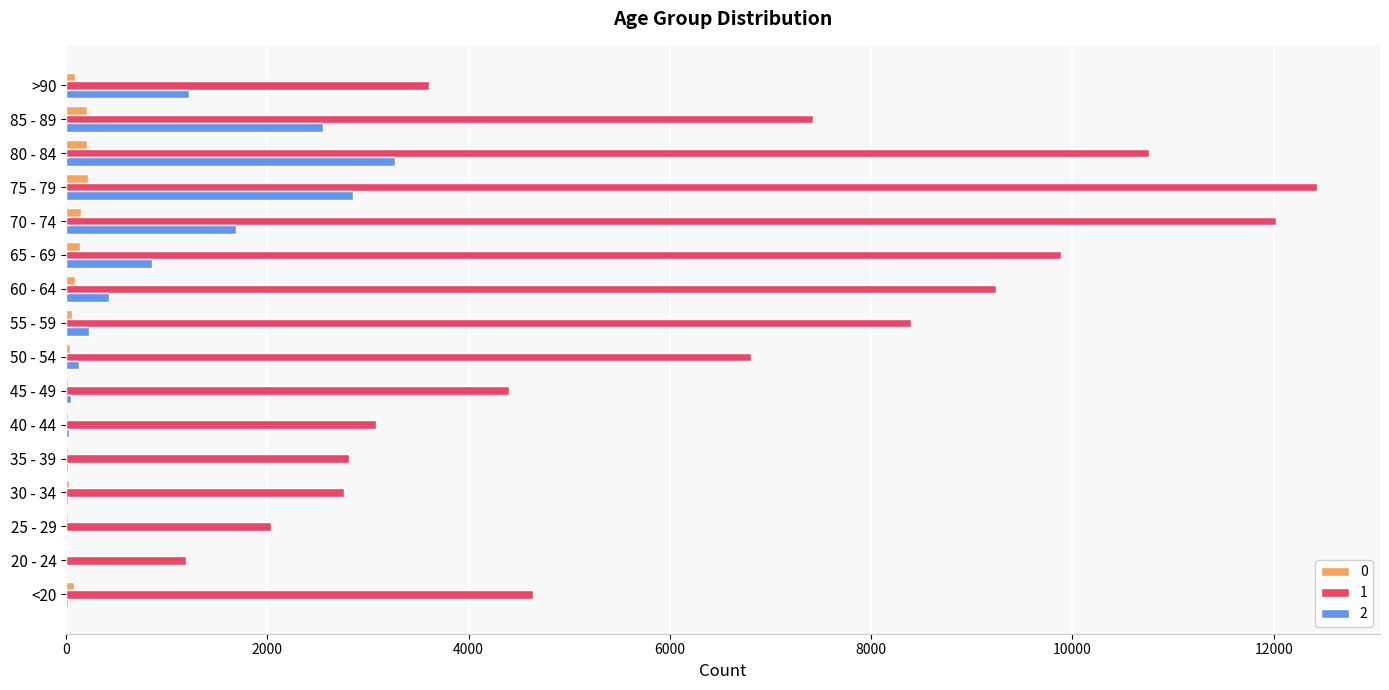

Which category has the highest value across all series?

75 - 79